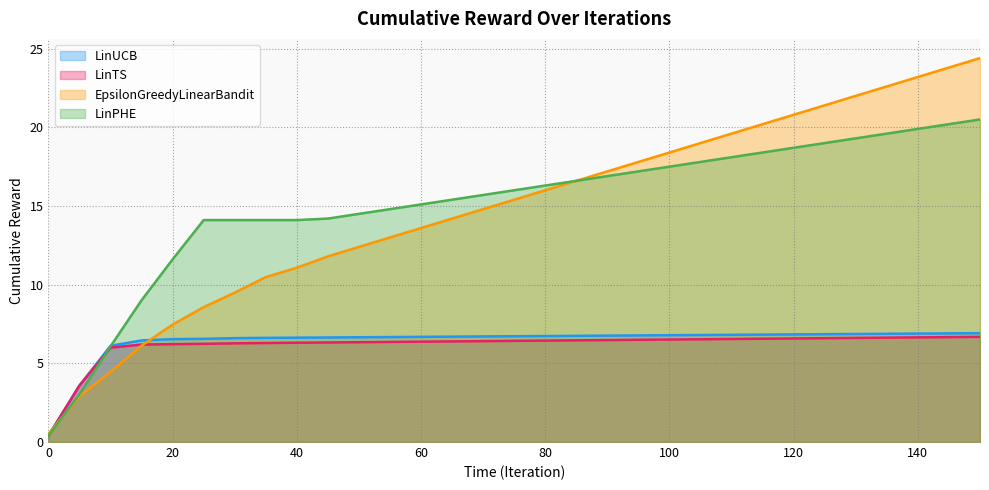

True or false: LinPHE and EpsilonGreedyLinearBandit intersect in this chart.

True